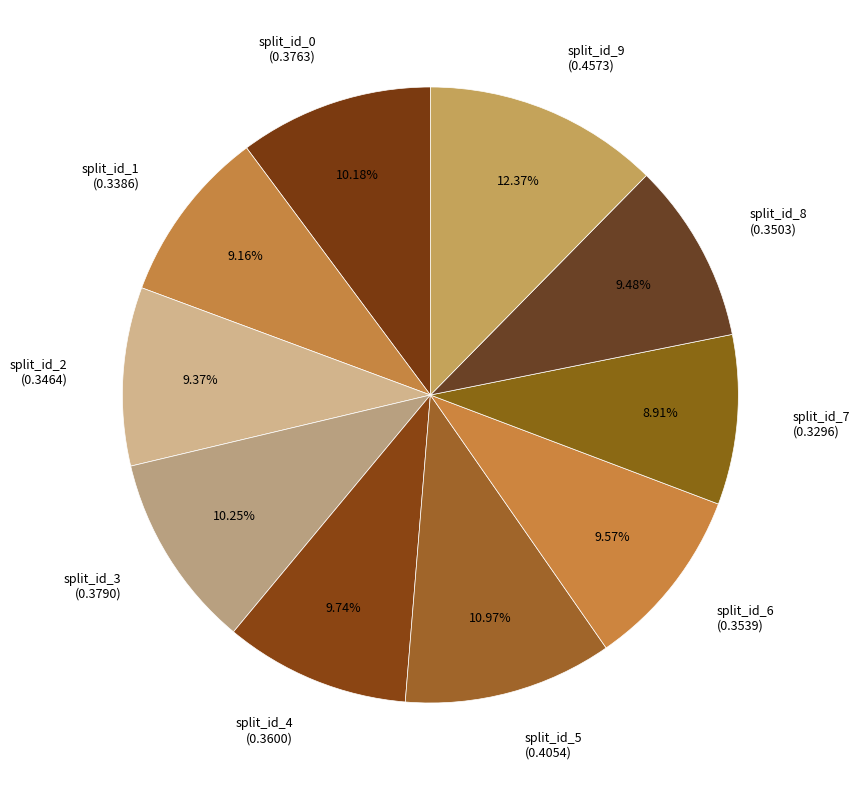

Does any single category account for the majority?

No